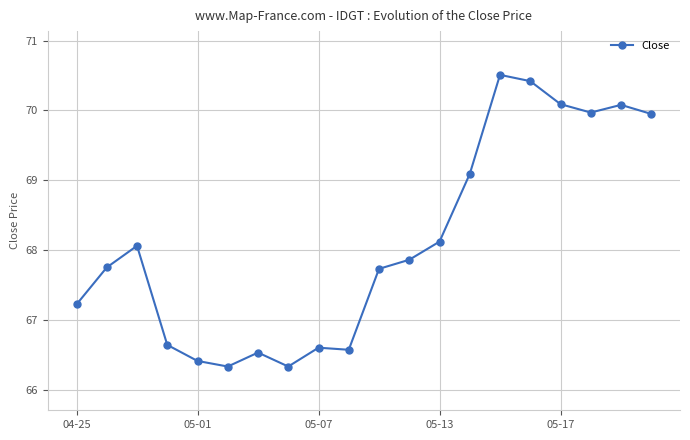

How many data points are less than 67?

7